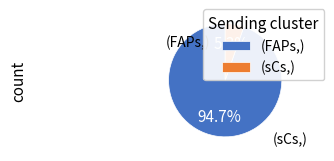

Which category accounts for the majority?

(FAPs,)